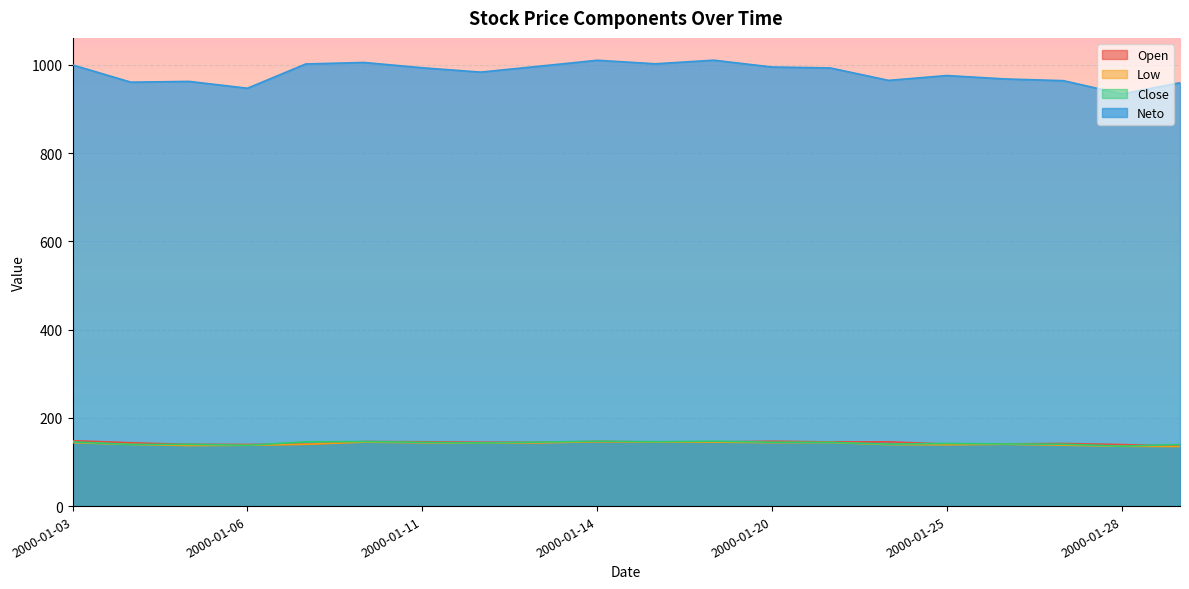

In Neto, how many points are lower than both neighbors (excluding endpoints)?

6